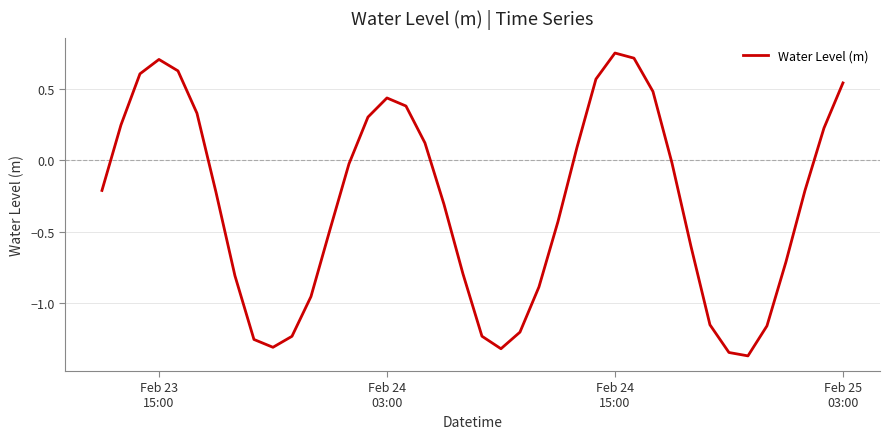

What is the difference between the maximum and minimum values?

2.1